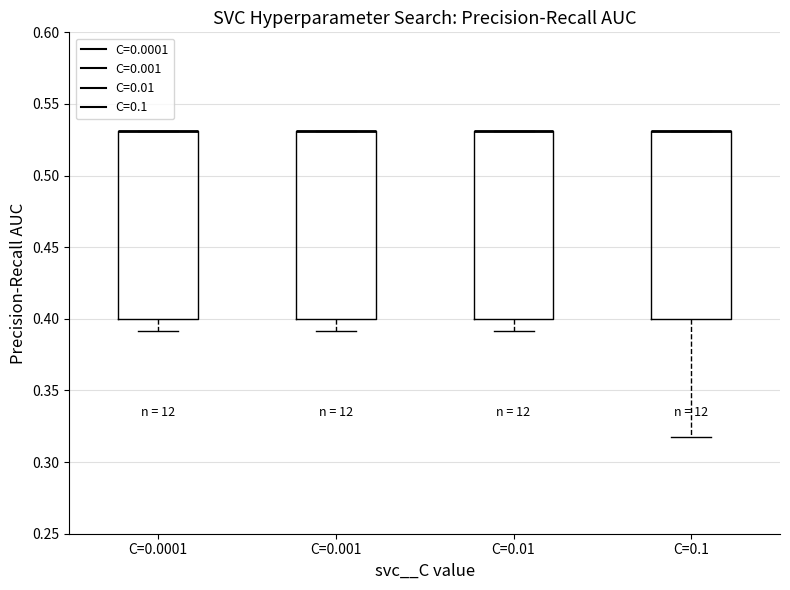

Where is the upper edge of the box for C=0.001 on the y-axis? The values are not printed on the chart, so give them approximately, as read against the axis.

0.530